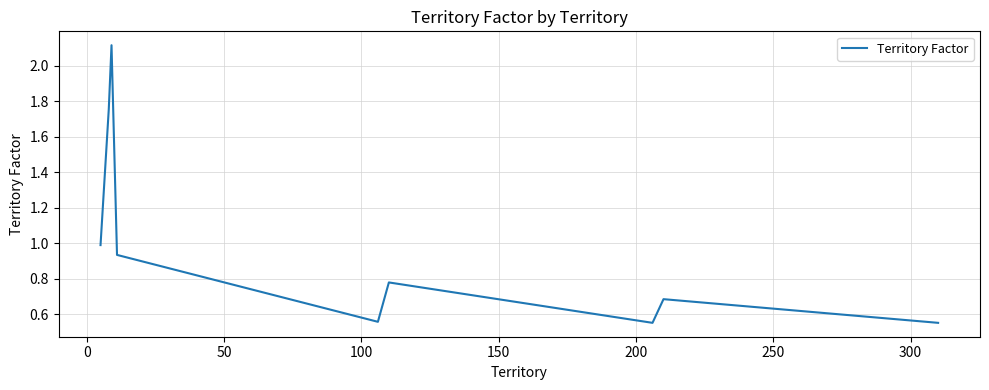

What is the maximum value shown in the chart?

2.1